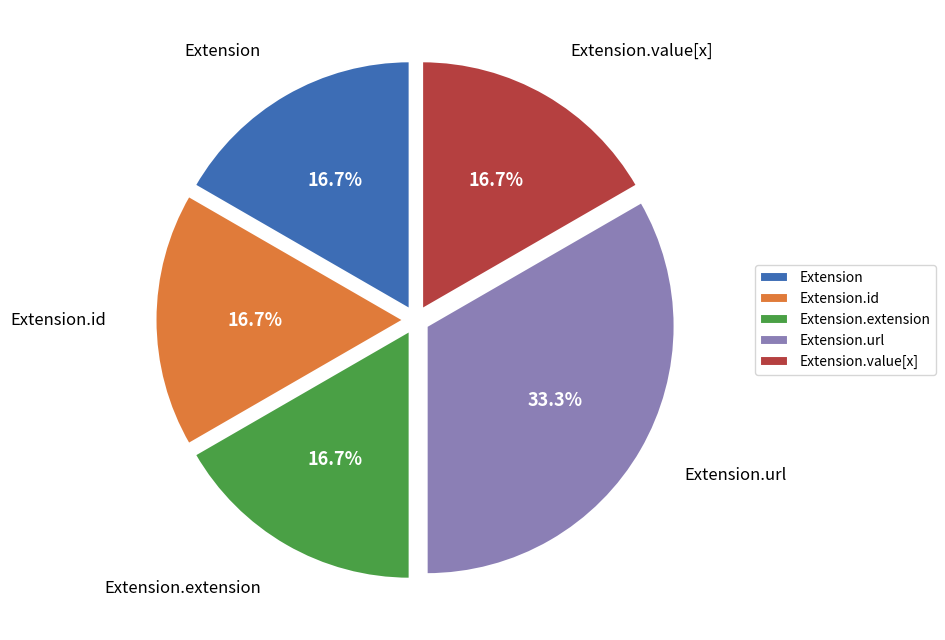

What percentage is NOT represented by Extension?

83.3%